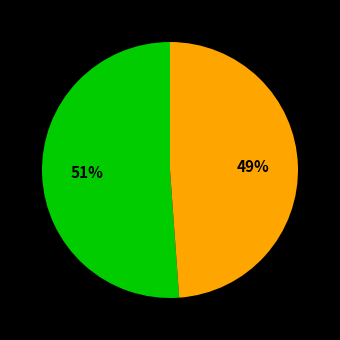

To the nearest percent, what is the average slice percentage?

50%